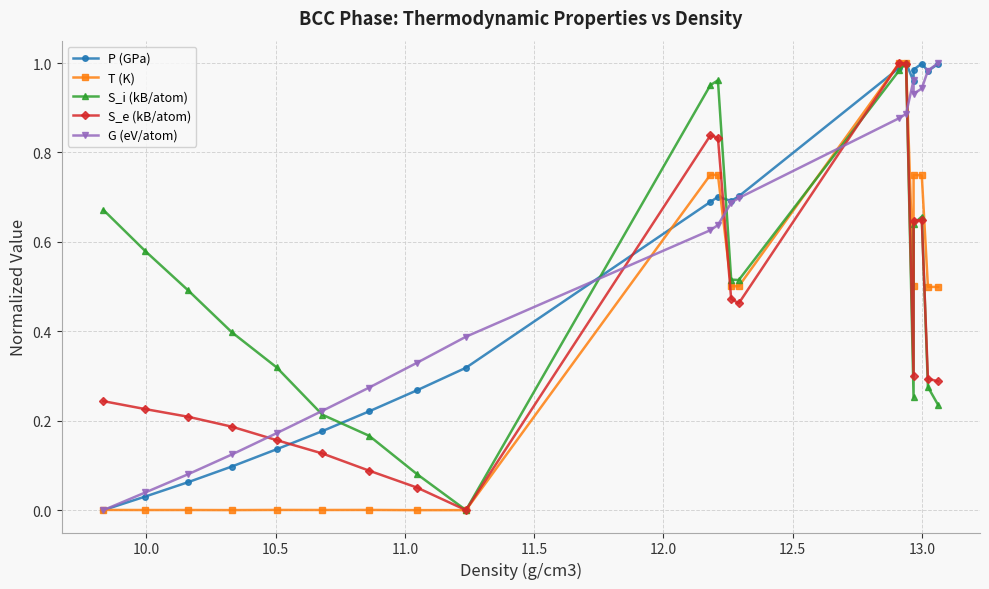

What is the average value of the G (eV/atom) series?

0.5